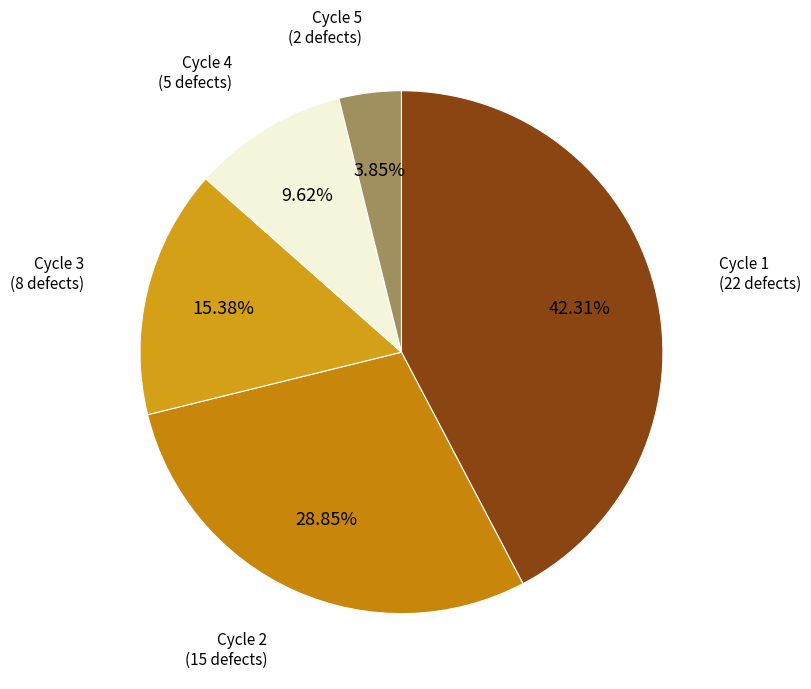

To the nearest percent, what is the average slice percentage?

20%